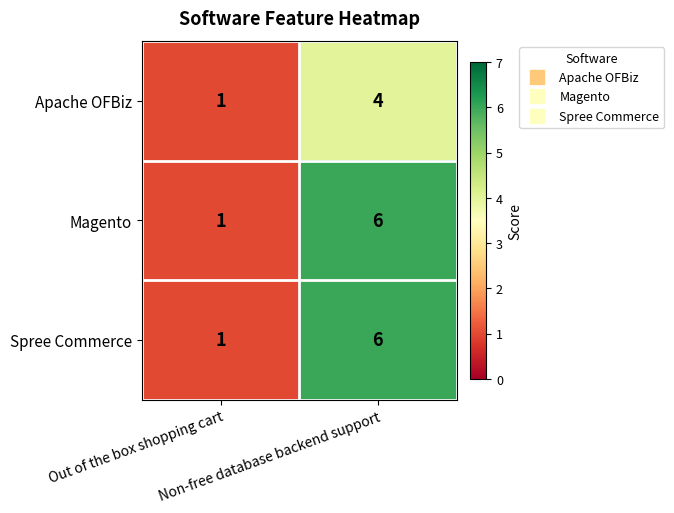

How many series are shown in this chart?

3